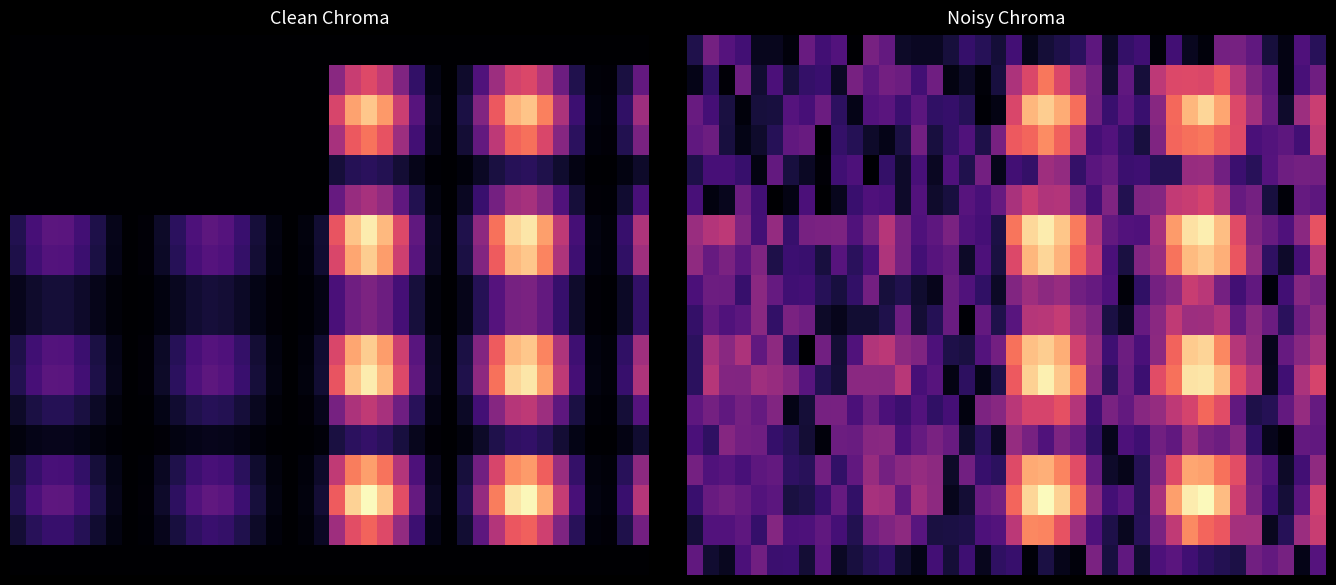

What is the greatest value displayed?

1.0